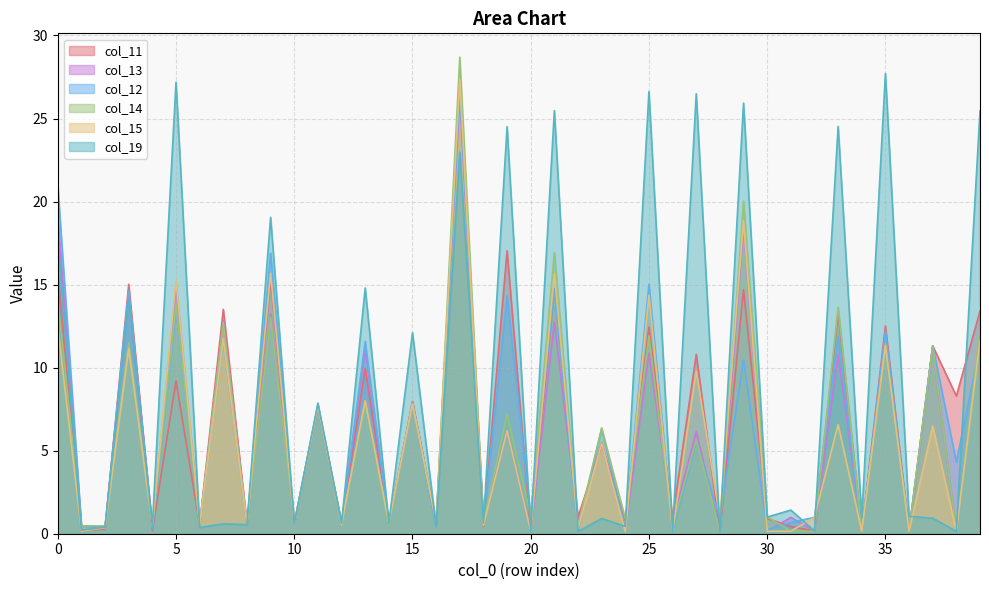

What are all the series names shown in the legend?

col_11, col_13, col_12, col_14, col_15, col_19